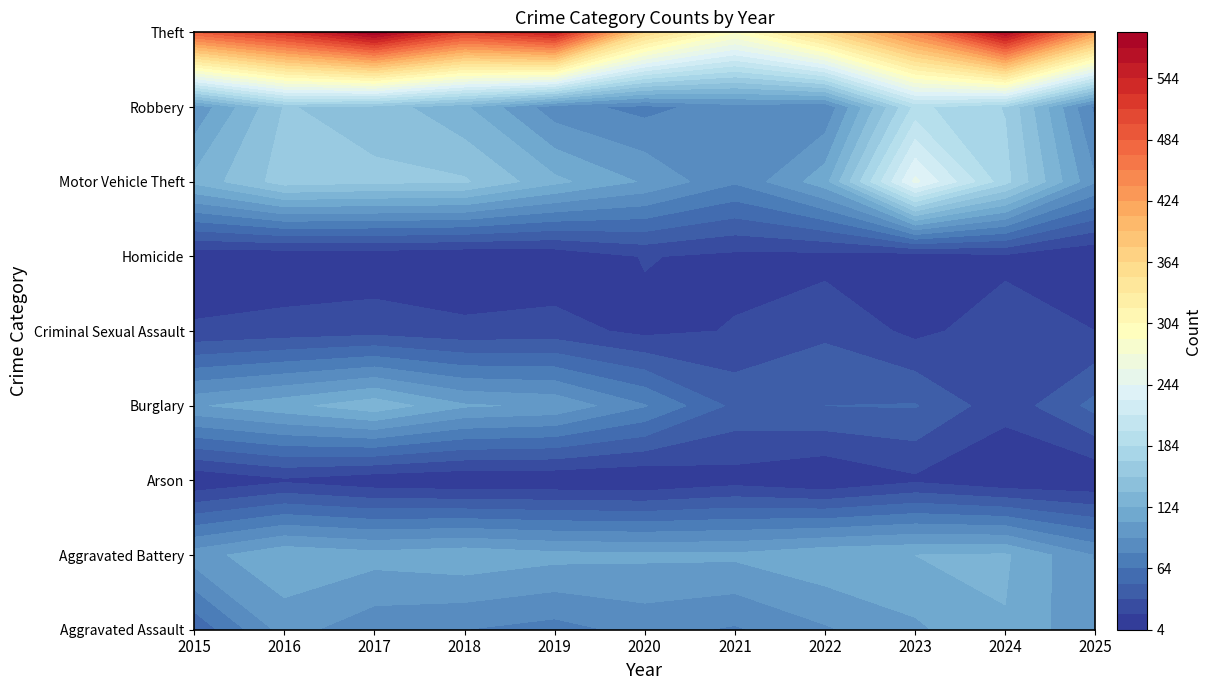

Which series changed the most between 2017 and 2024?

Burglary